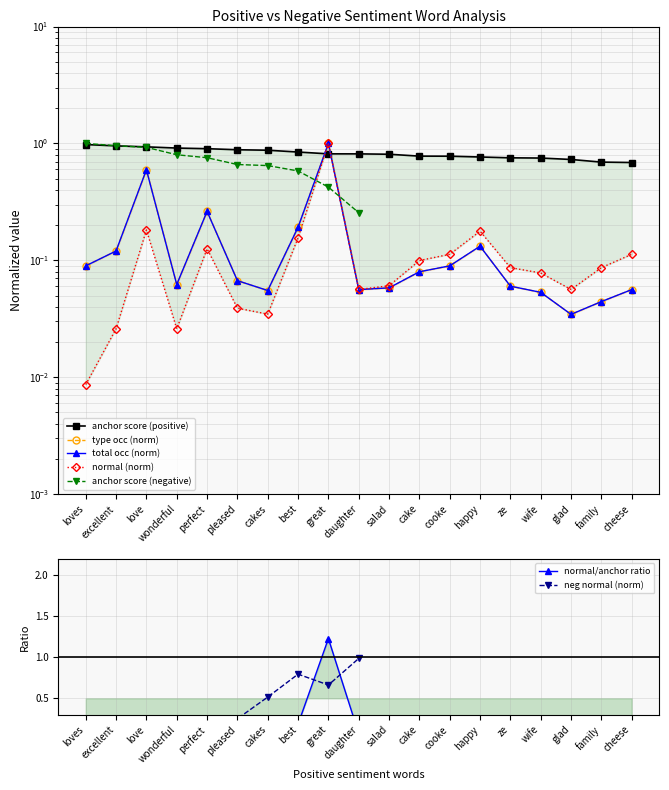

Is it true that type occurences equals 0.1 at pleased?

False